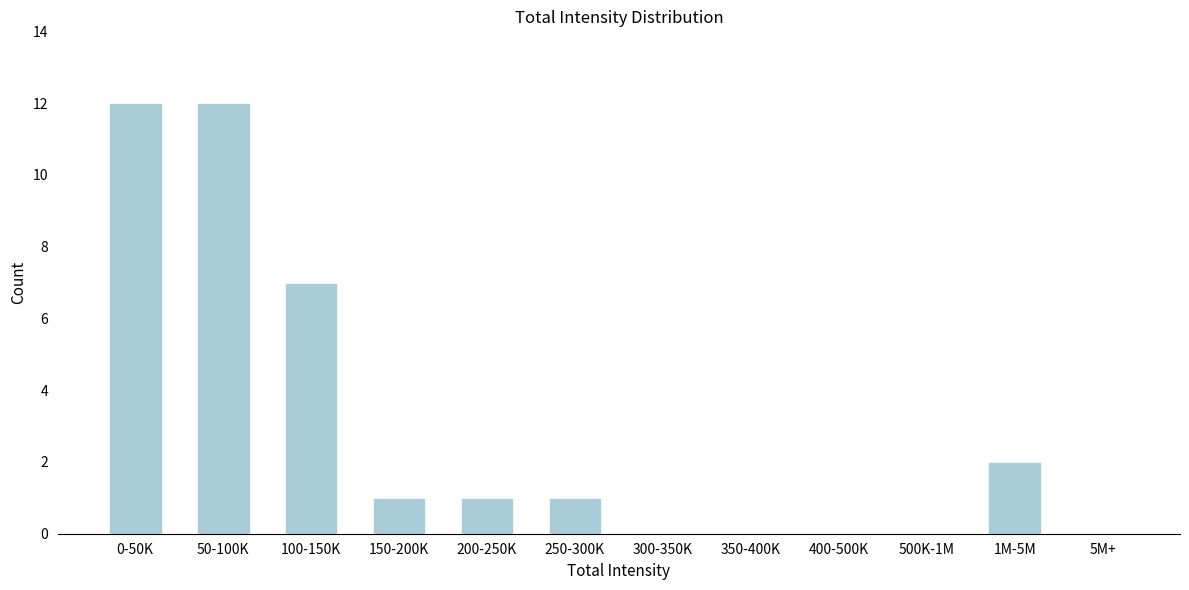

Reading left to right, extract all data points from this chart.

0-50K=12	50-100K=12	100-150K=7	150-200K=1	200-250K=1	250-300K=1	300-350K=0	350-400K=0	400-500K=0	500K-1M=0	1M-5M=2	5M+=0